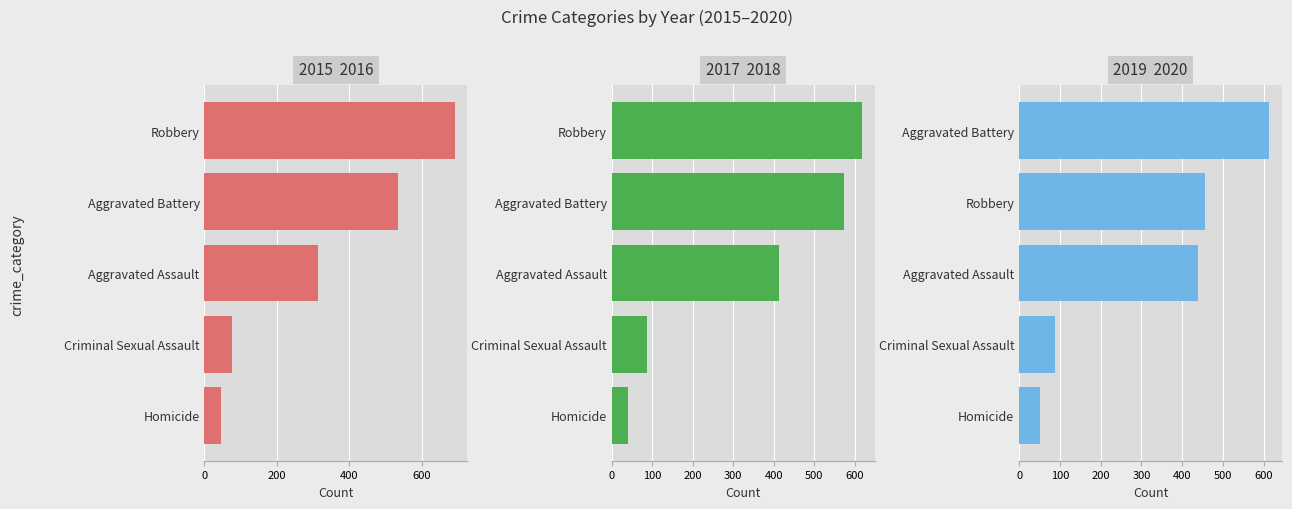

Which has a higher value, Homicide or Aggravated Assault?

Aggravated Assault